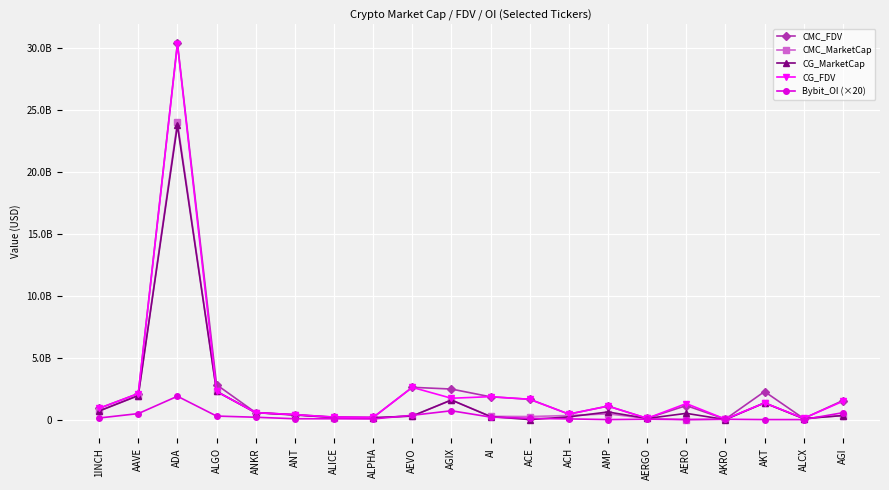

Where is the first local minimum for CG_FDV?

ALPHA